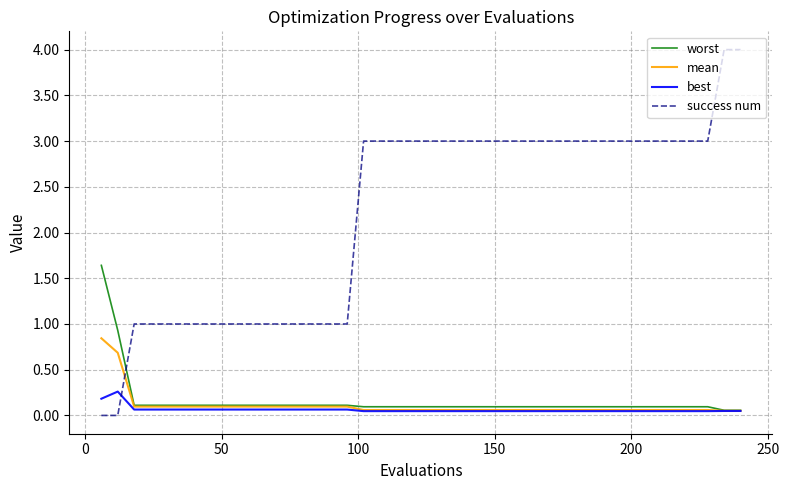

At how many categories does at least one series exceed 2?

24